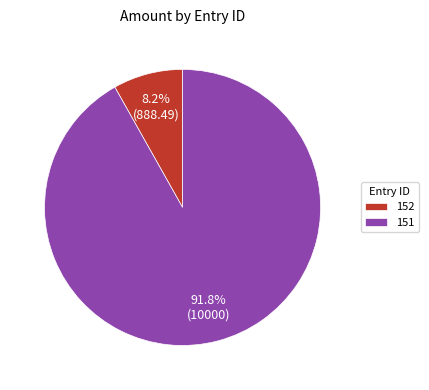

True or false: 152 accounts for 1% of the total.

False